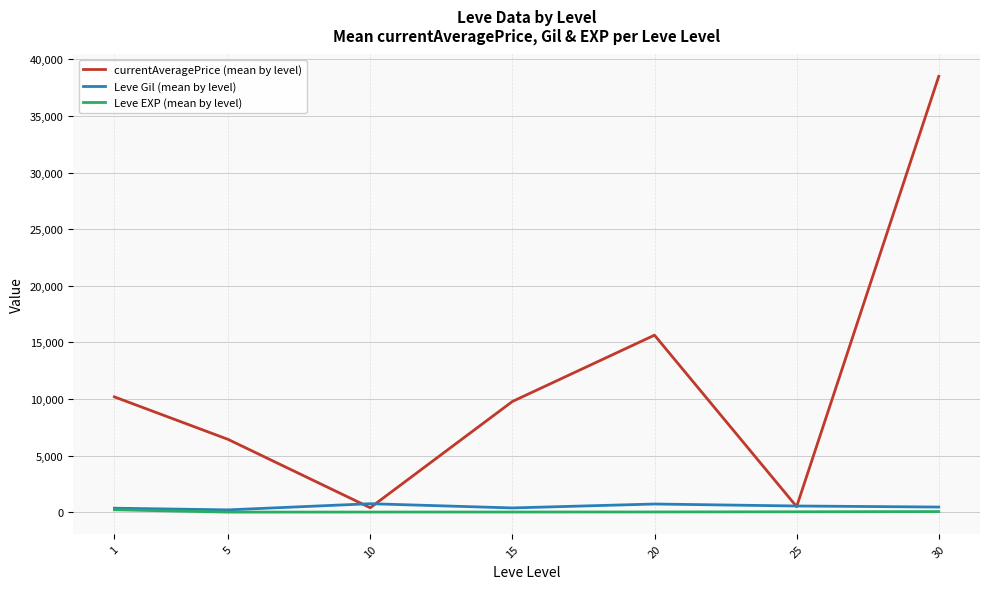

Which category has the highest value across all series?

30